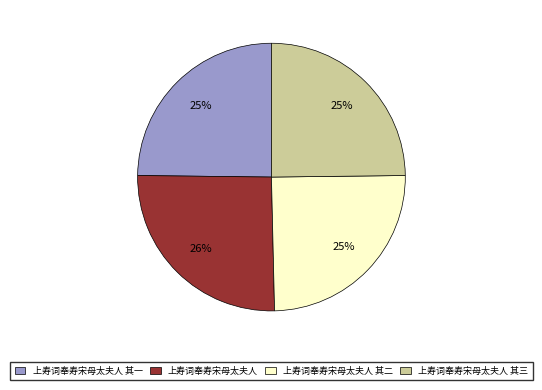

To the nearest percent, what is the difference between the largest and smallest slice percentages?

1%